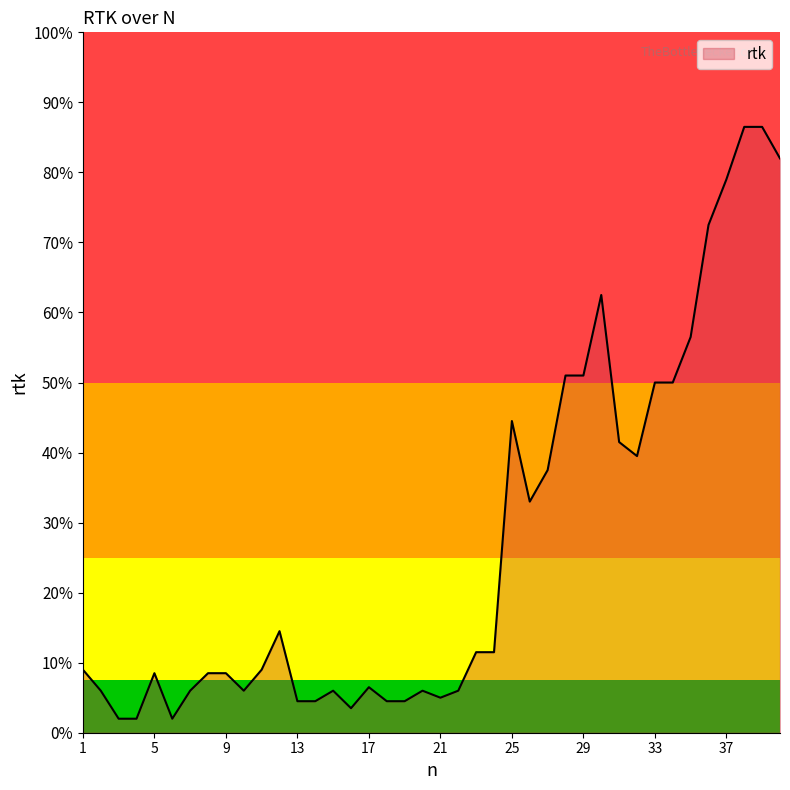

Does the chart display data point markers on the line(s)?

No